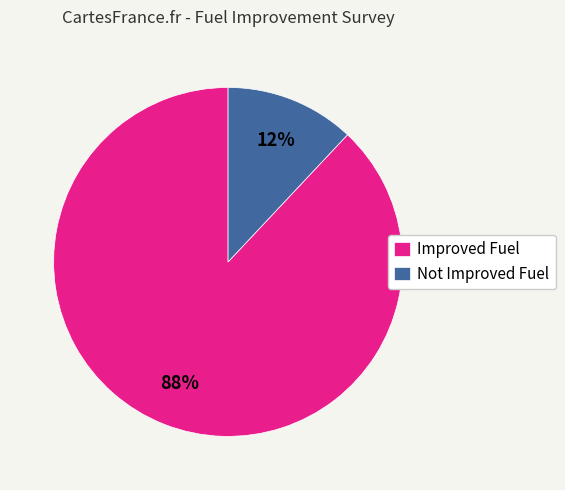

Which has a higher value, Improved Fuel or Not Improved Fuel?

Improved Fuel